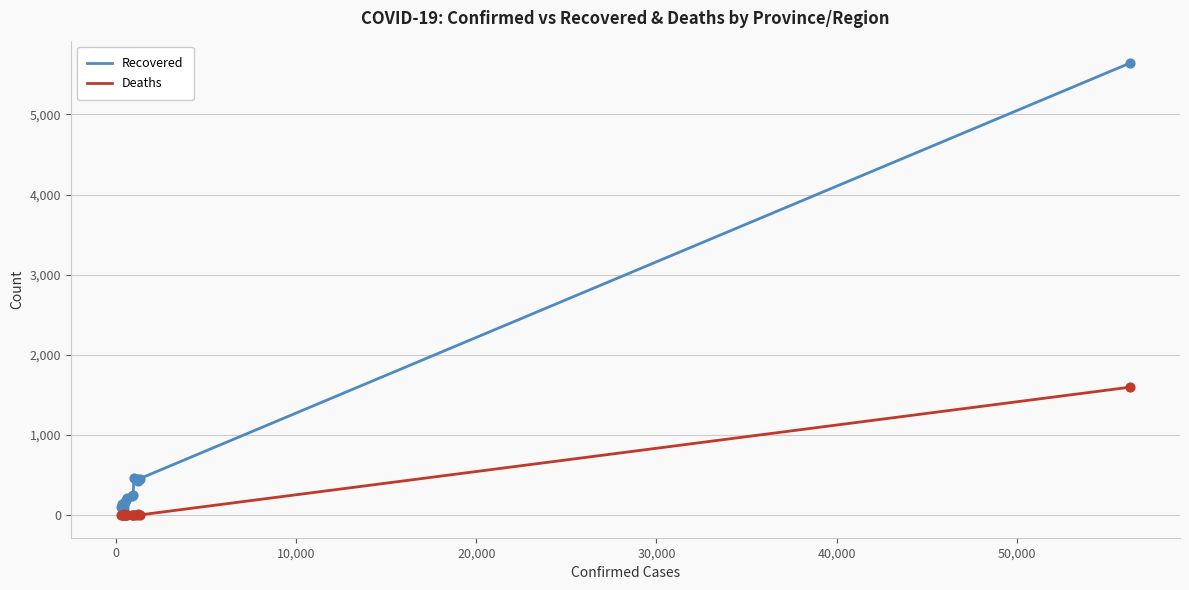

What is the difference between the maximum and minimum values in the Deaths series?

1596